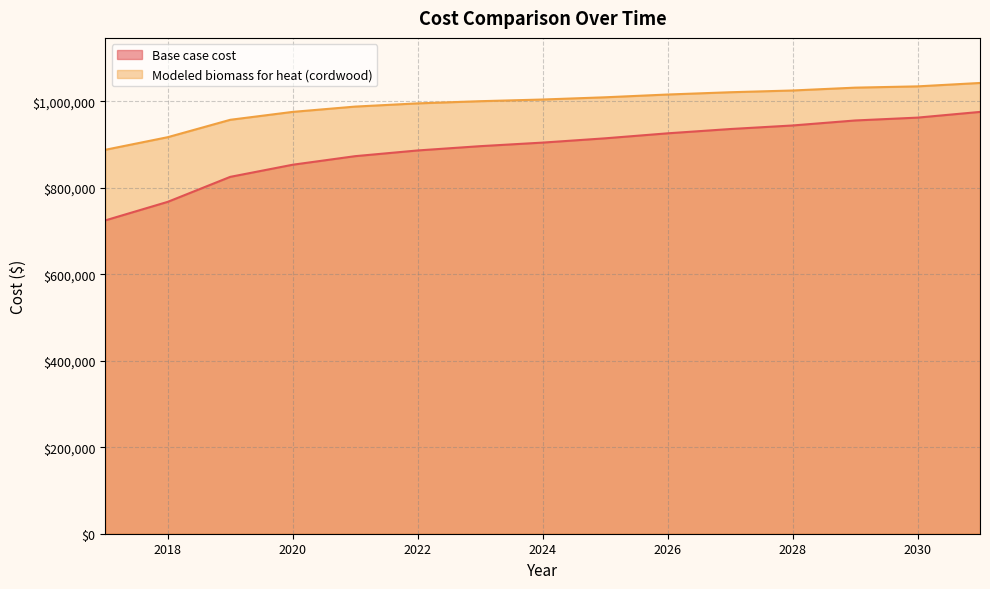

Reading right to left, what are all the values shown in this chart?

Base case cost: 2031=975116.0	2030=961916.8	2029=955317.2	2028=943767.9	2027=935518.4	2026=925619.0	2025=914069.7	2024=904170.3	2023=895920.8	2022=886021.4	2021=872822.2	2020=853023.4	2019=824975.1	2018=767228.6	2017=724331.2
Modeled biomass for heat (cordwood): 2031=1042034.8	2030=1034161.1	2029=1031212.6	2028=1024650.5	2027=1020575.8	2026=1015329.8	2025=1008913.5	2024=1003768.2	2023=999895.0	2022=994855.4	2021=987430.5	2020=975181.8	2019=956890.6	2018=916699.0	2017=887547.1